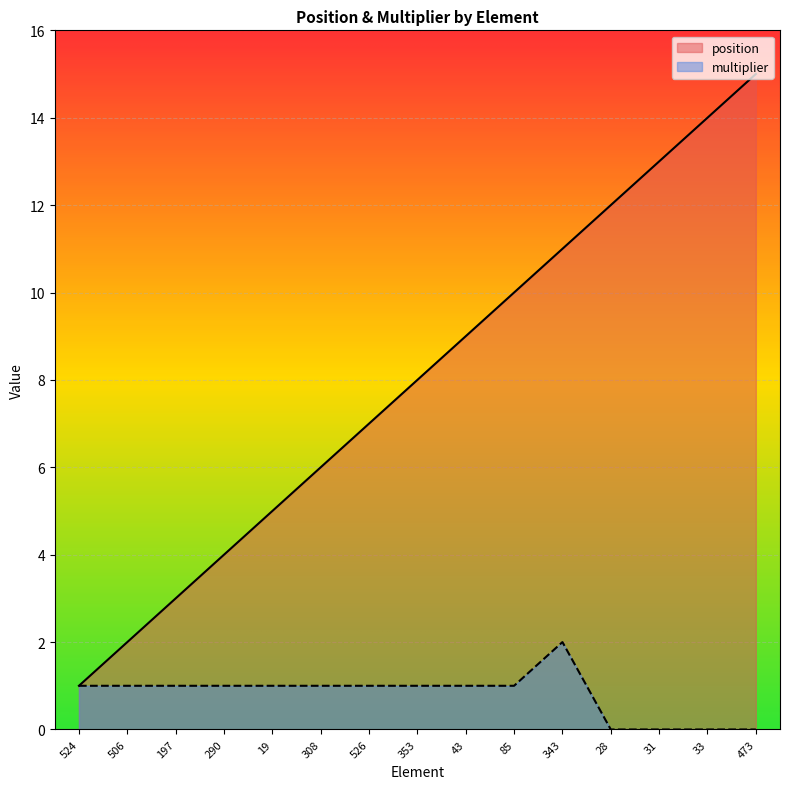

What is the difference between the multiplier values at 19 and 343?

1